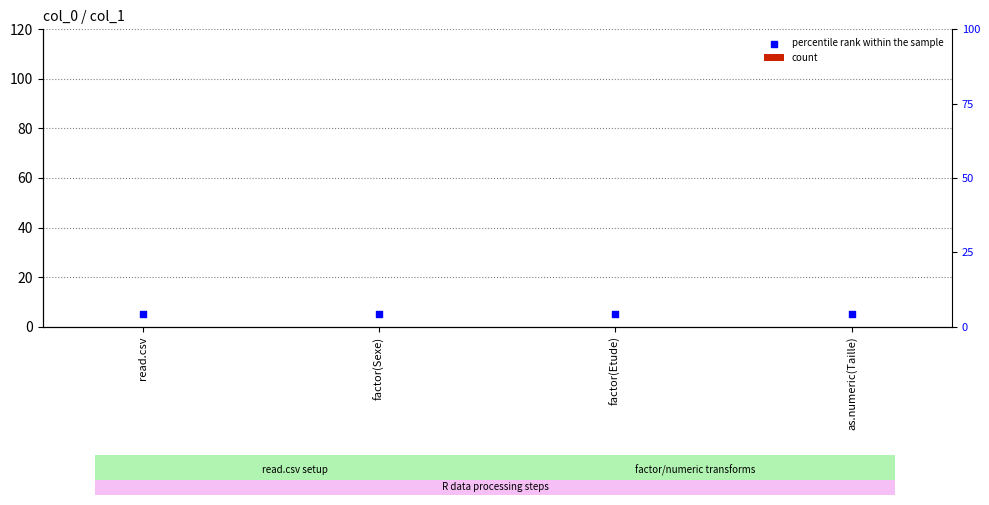

Which series has the largest total across all categories?

percentile rank within the sample